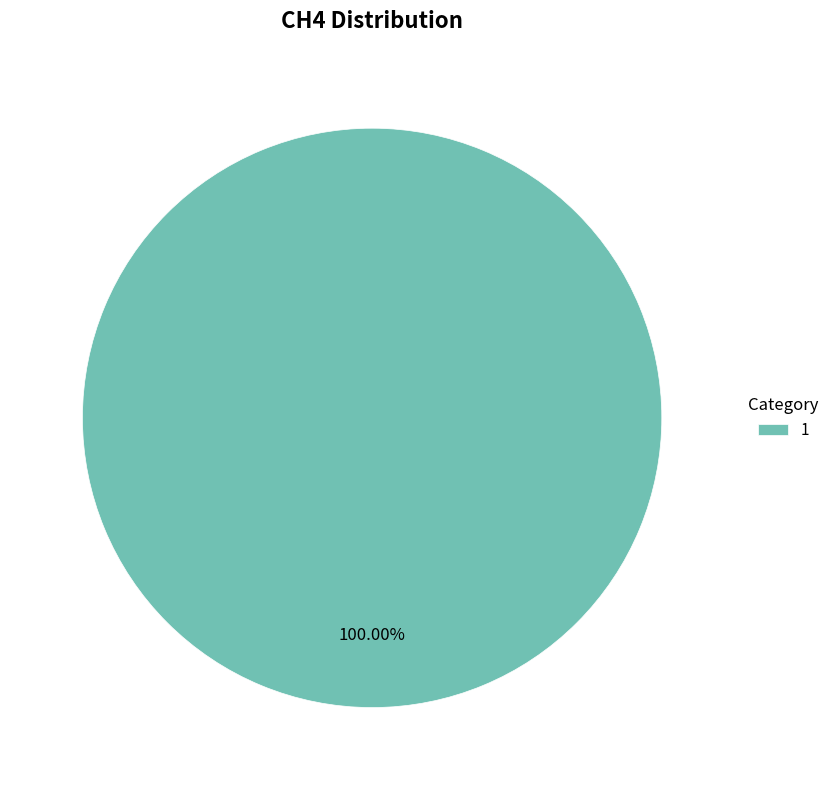

Is 1 the majority of the pie?

Yes